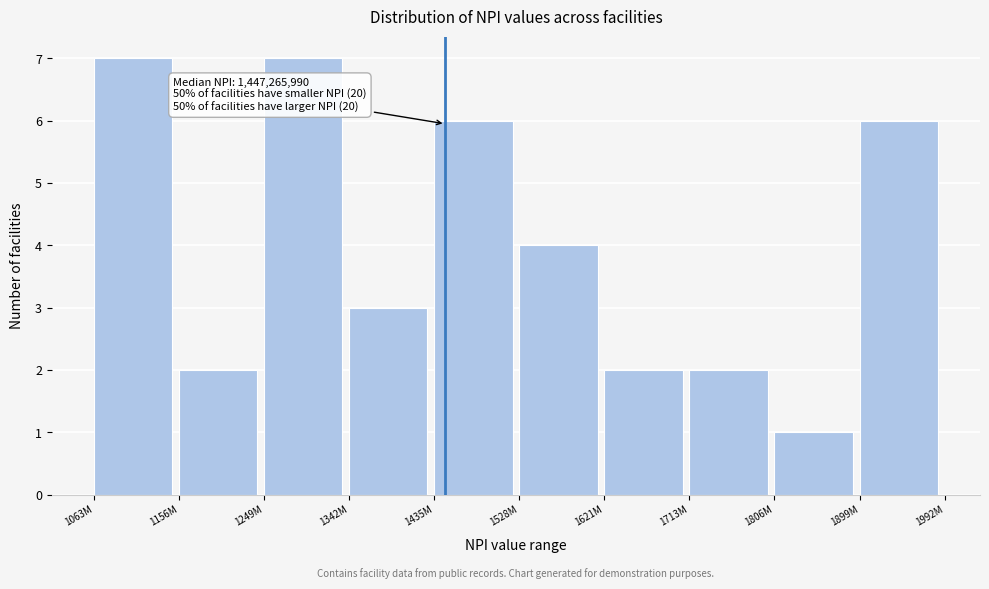

Reading right to left, extract all data points from this chart.

6	1	2	2	4	6	3	7	2	7